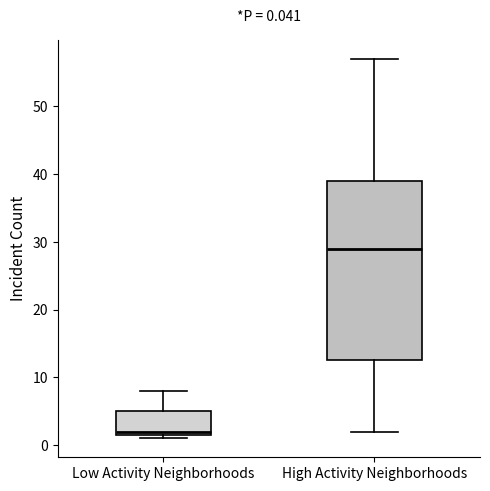

Which box has the lowest median line?

Low Activity Neighborhoods